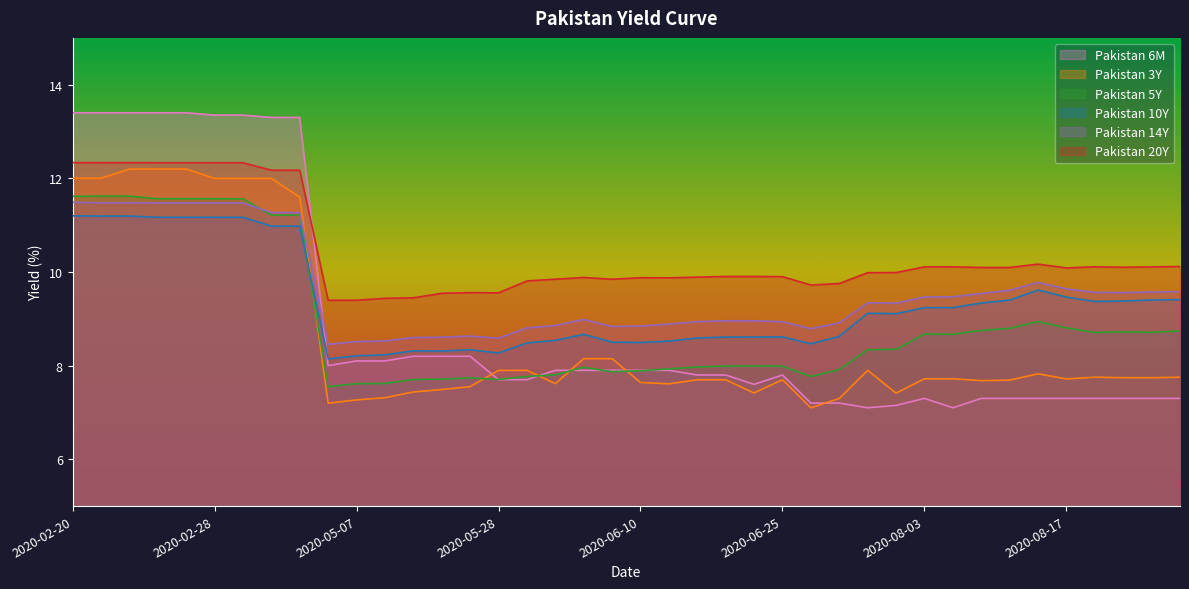

At which label does Pakistan 14Y first exceed 9?

2020-02-20